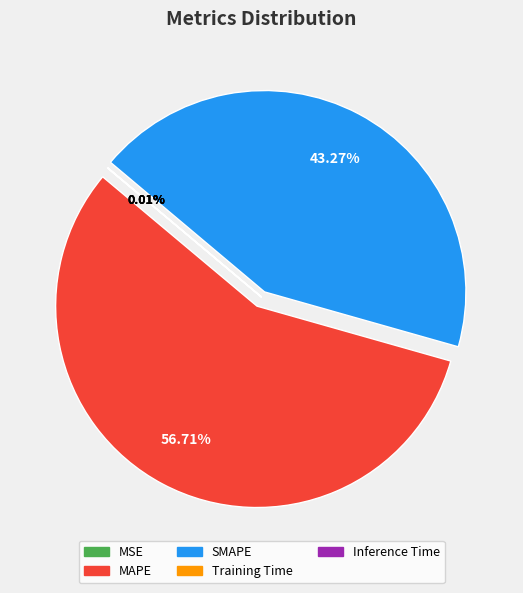

Is the sum of MAPE and SMAPE greater than half?

Yes